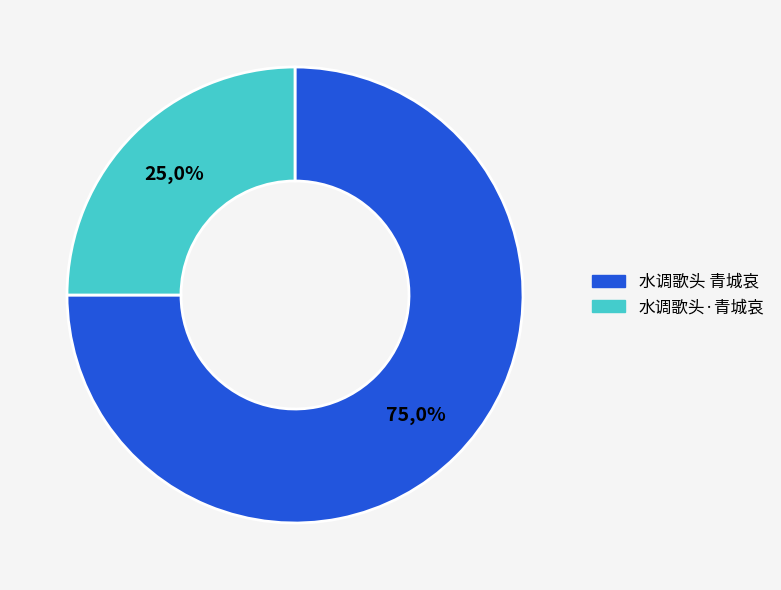

Count the number of slices in the pie.

2